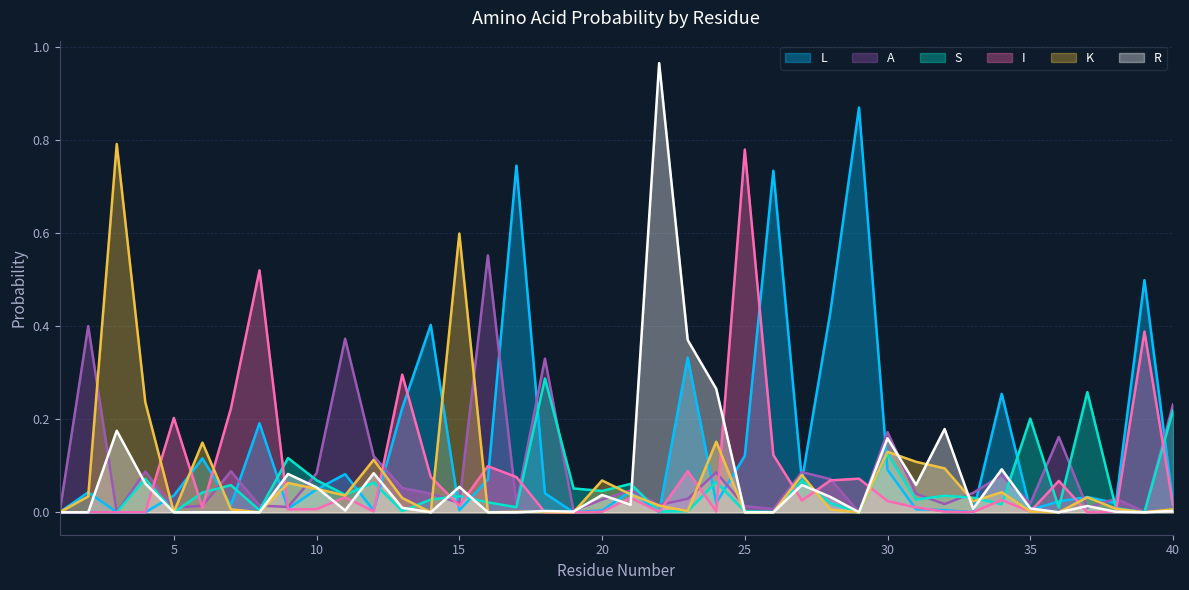

What are all the series names shown in the legend?

L, A, S, I, K, R